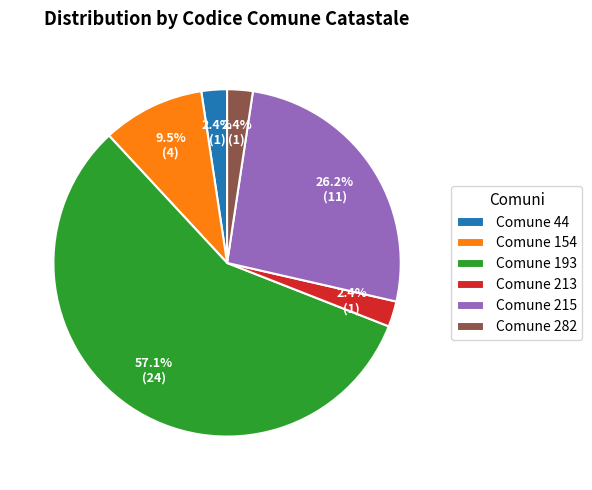

To the nearest percent, what is the average slice percentage?

17%